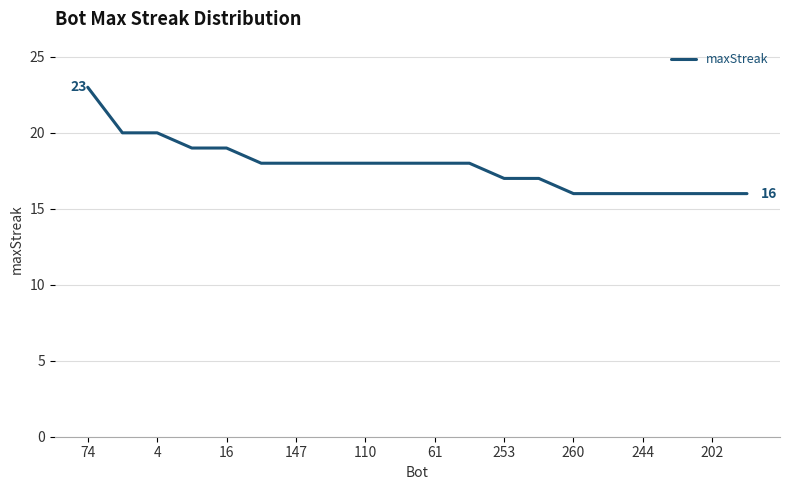

What is the difference between the maximum and minimum values?

7